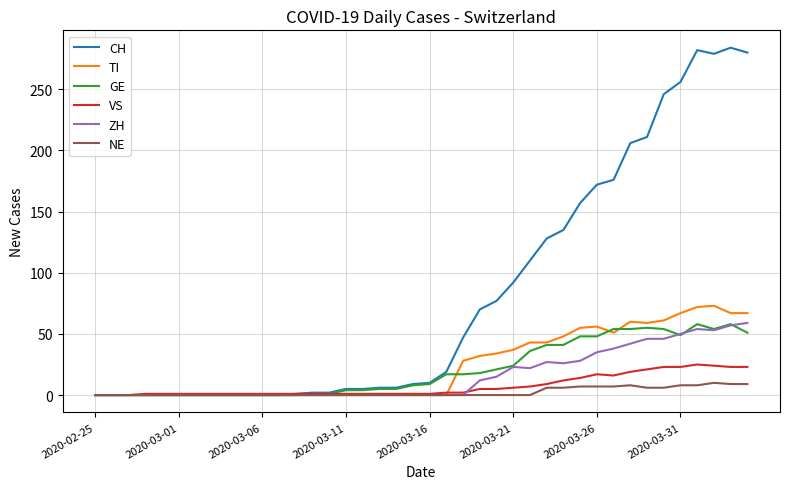

True or false: CH has more than 1 interior local peaks.

True